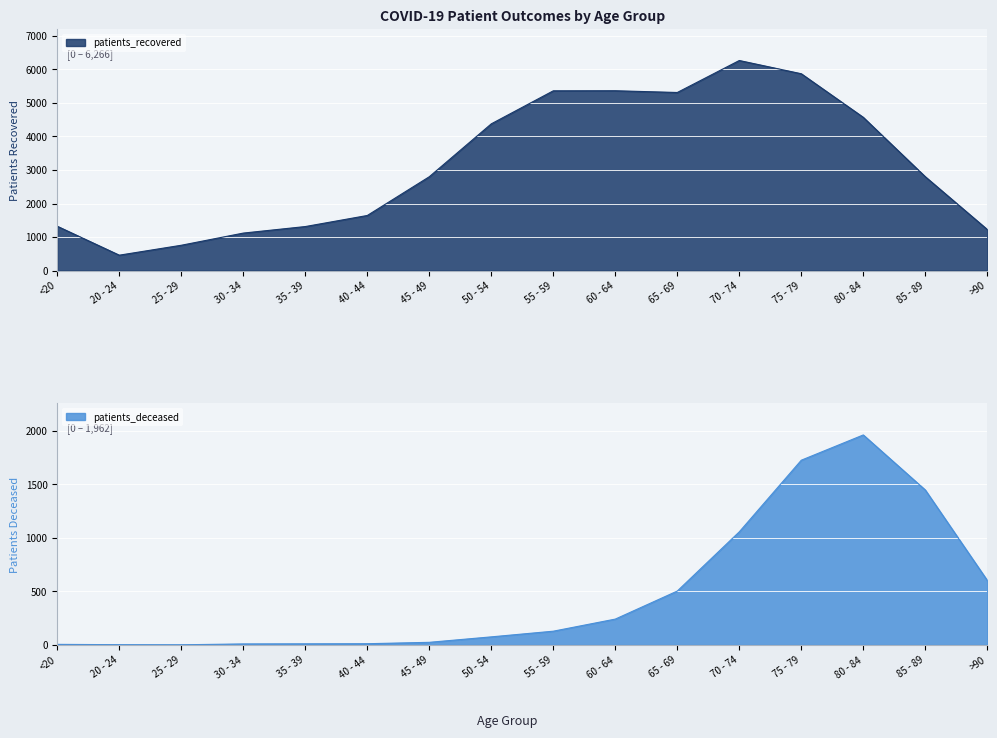

Which series has the largest range (max minus min)?

patients_recovered